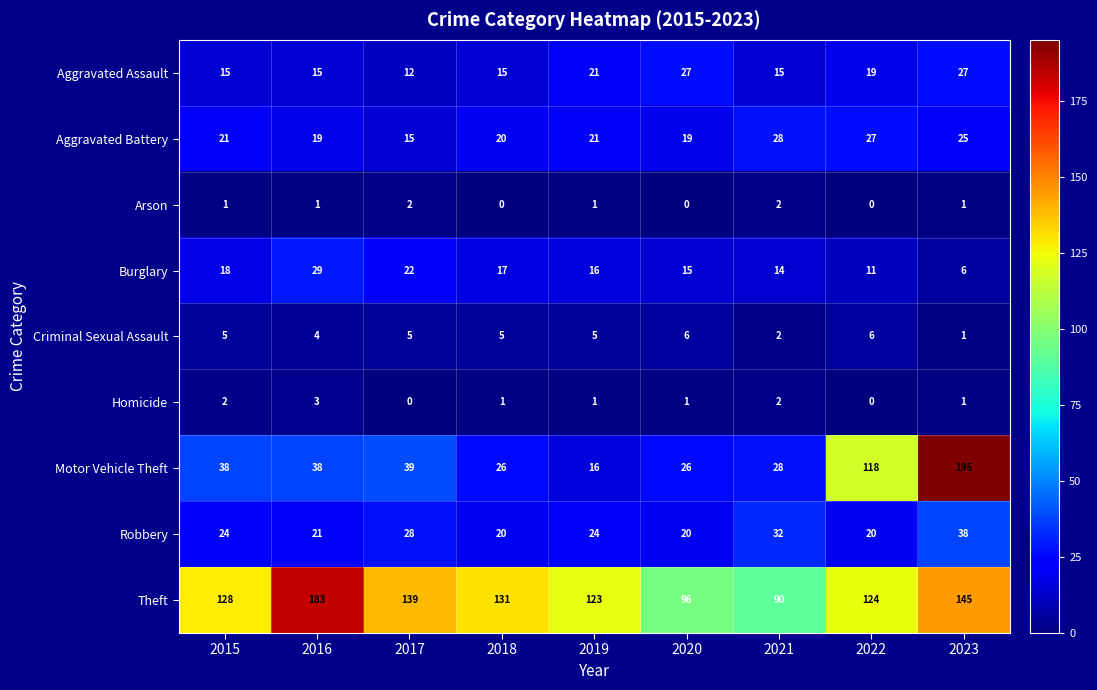

Count the Aggravated Assault values in the range 15 to 21.

6